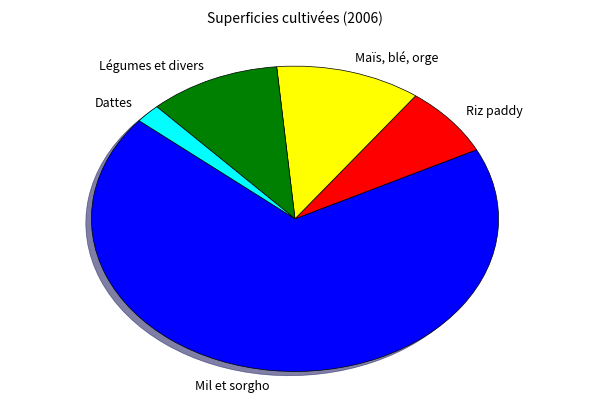

How many slices are in this pie chart?

5